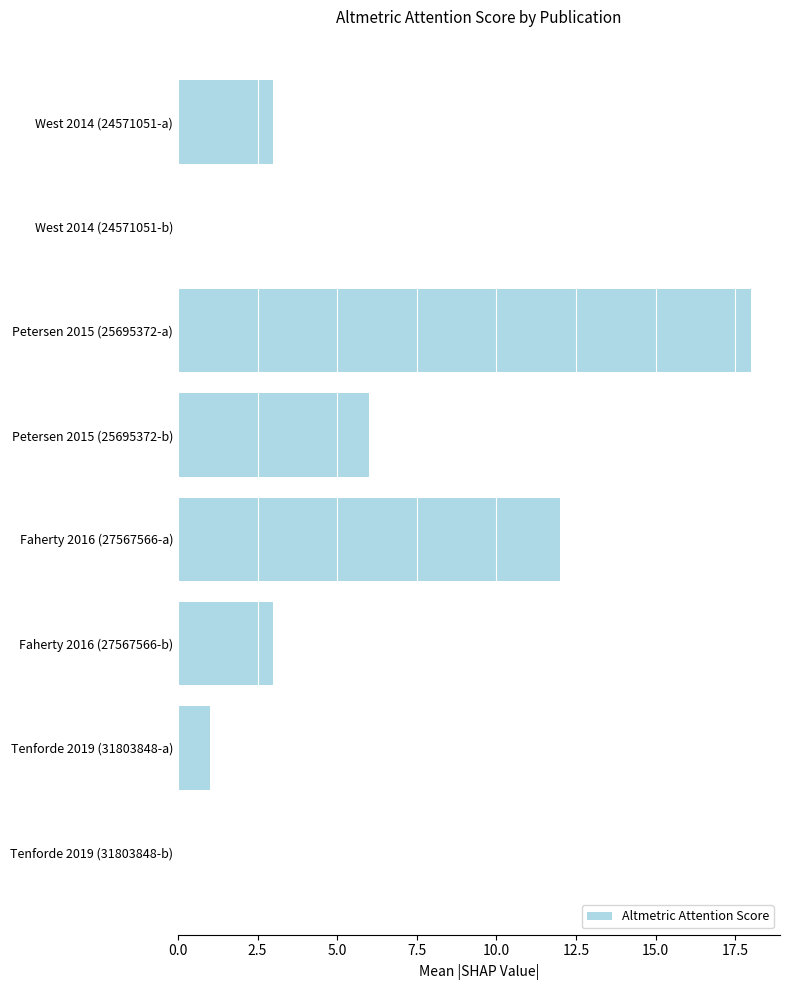

What is the sum of all values?

43